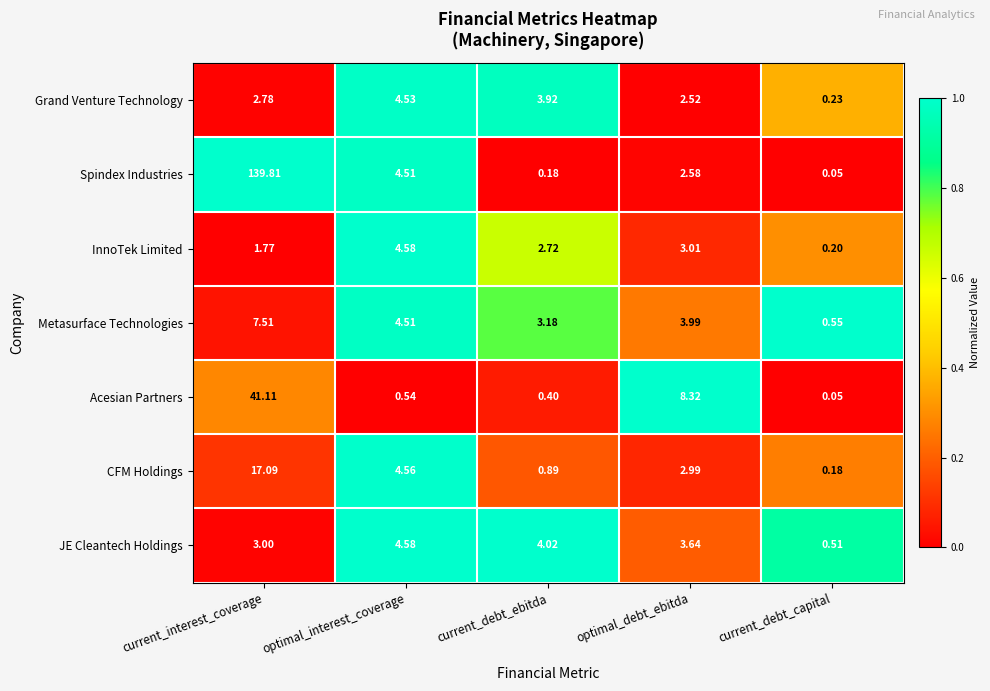

How many values in the InnoTek Limited series exceed 2?

3